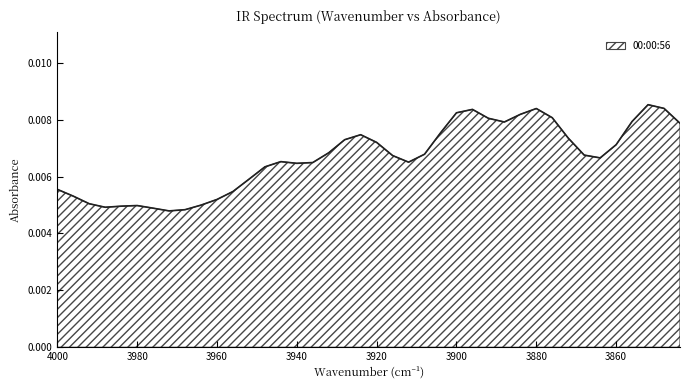

How many points are lower than both their immediate neighbors (excluding endpoints)?

6